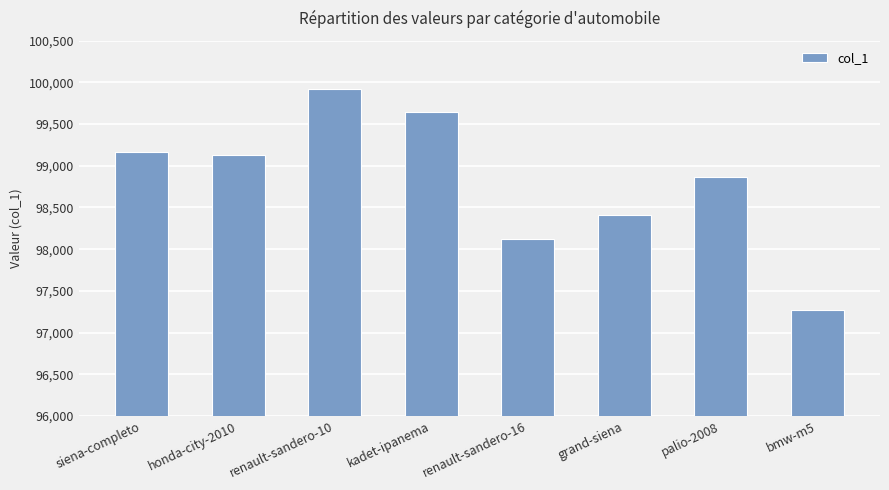

How many bars are there in total?

8